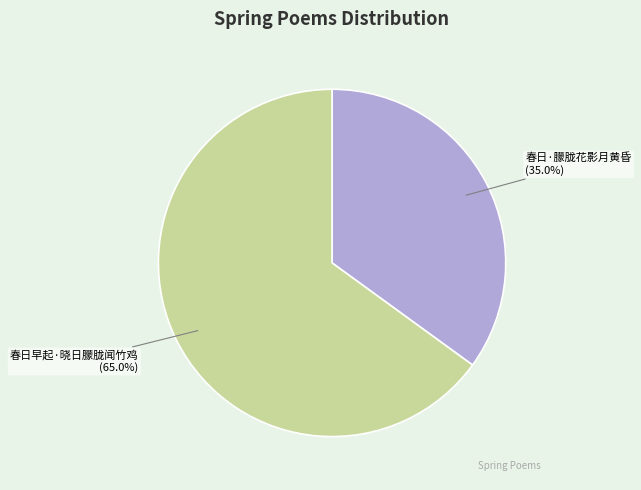

To the nearest percent, what is the difference between the 春日·朦胧花影月黄昏 and 春日早起·晓日朦胧闻竹鸡 slice percentages?

30%